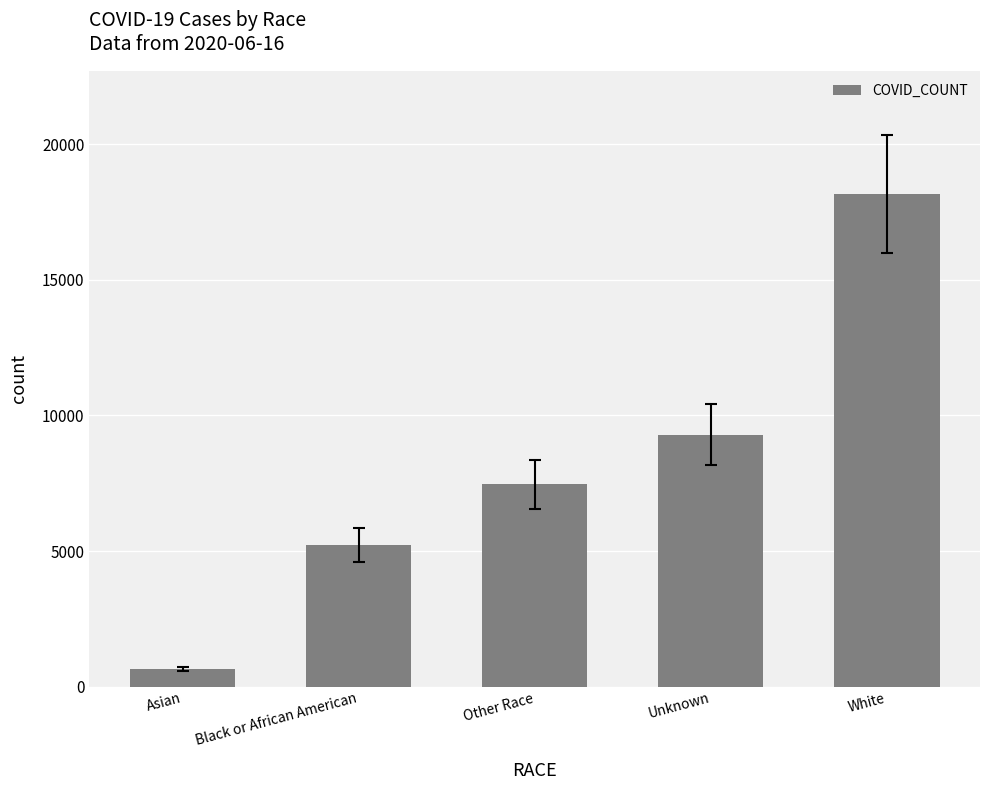

Reading left to right, what are all the values shown in this chart?

Asian=646	Black or African American=5220	Other Race=7466	Unknown=9294	White=18160